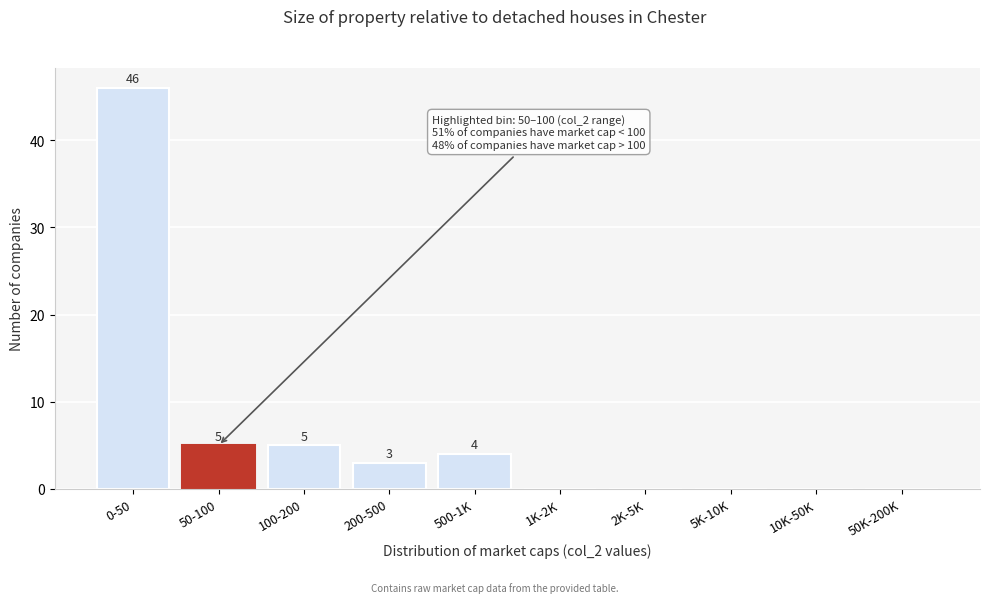

Reading left to right, list all the values displayed in this chart.

0-50=46	50-100=5	100-200=5	200-500=3	500-1K=4	1K-2K=0	2K-5K=0	5K-10K=0	10K-50K=0	50K-200K=0